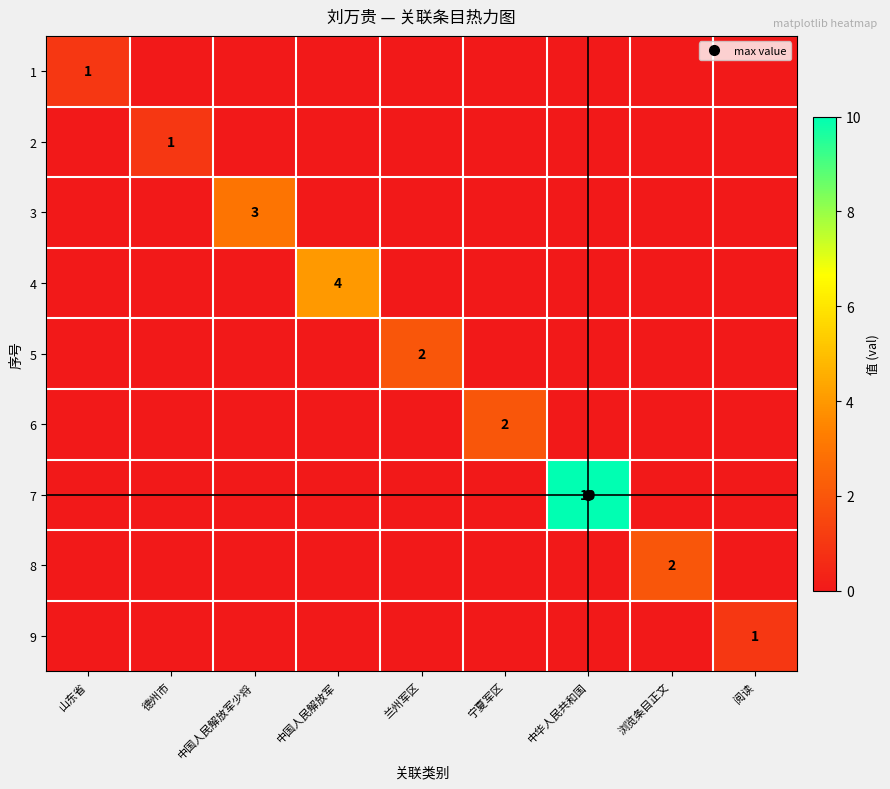

Is the value of 2 at 中国人民解放军少将 greater than the value of 8 at 宁夏军区?

No